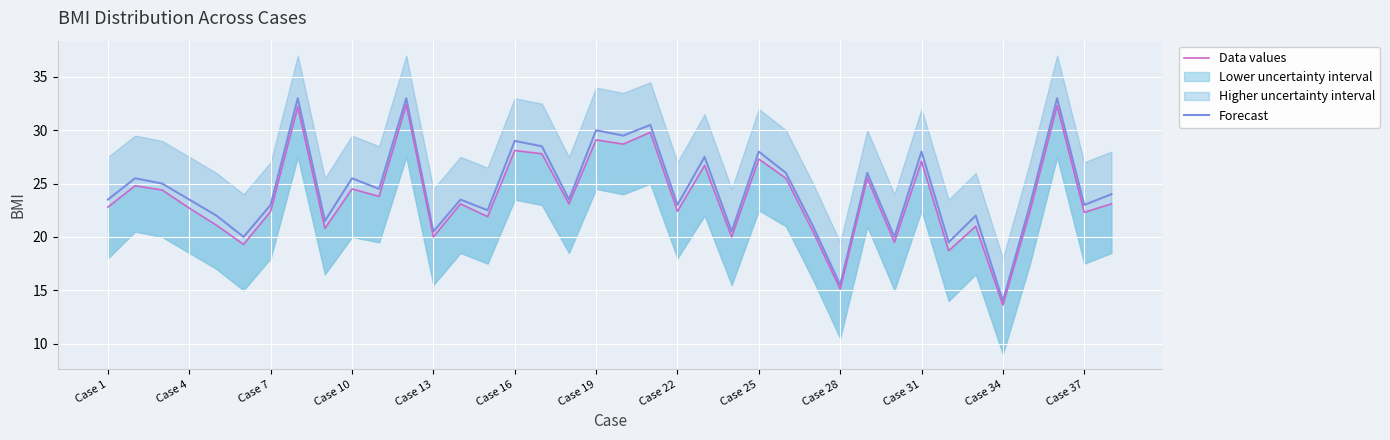

What is the minimum value for Forecast?

14.0